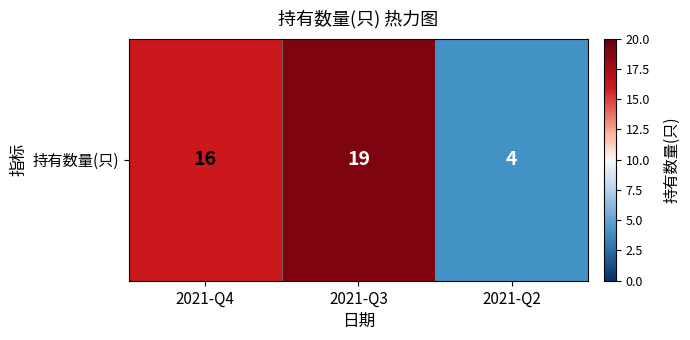

Count the values in the range 4 to 19.

3